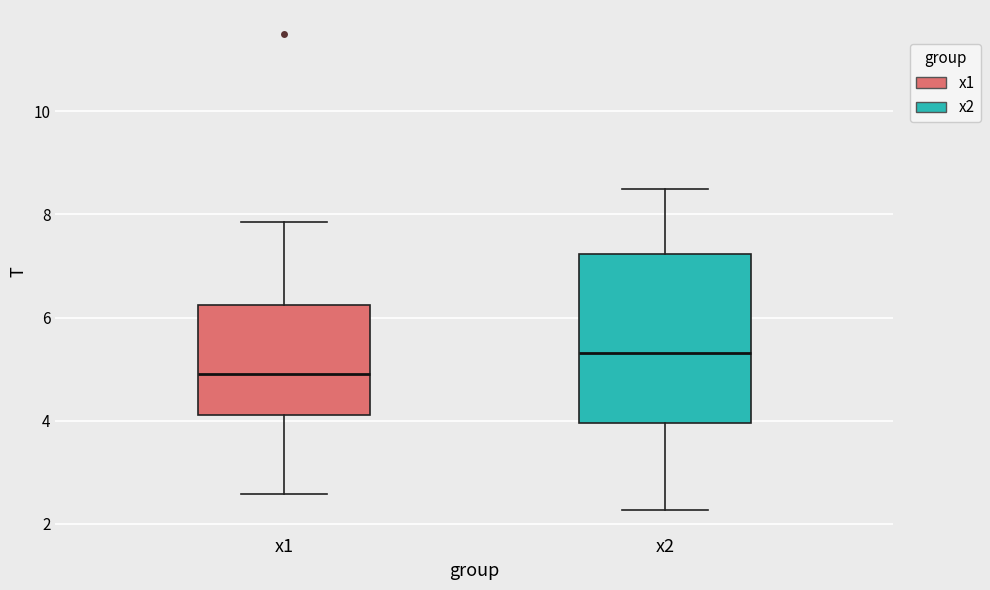

Which box has the lowest median line?

x1